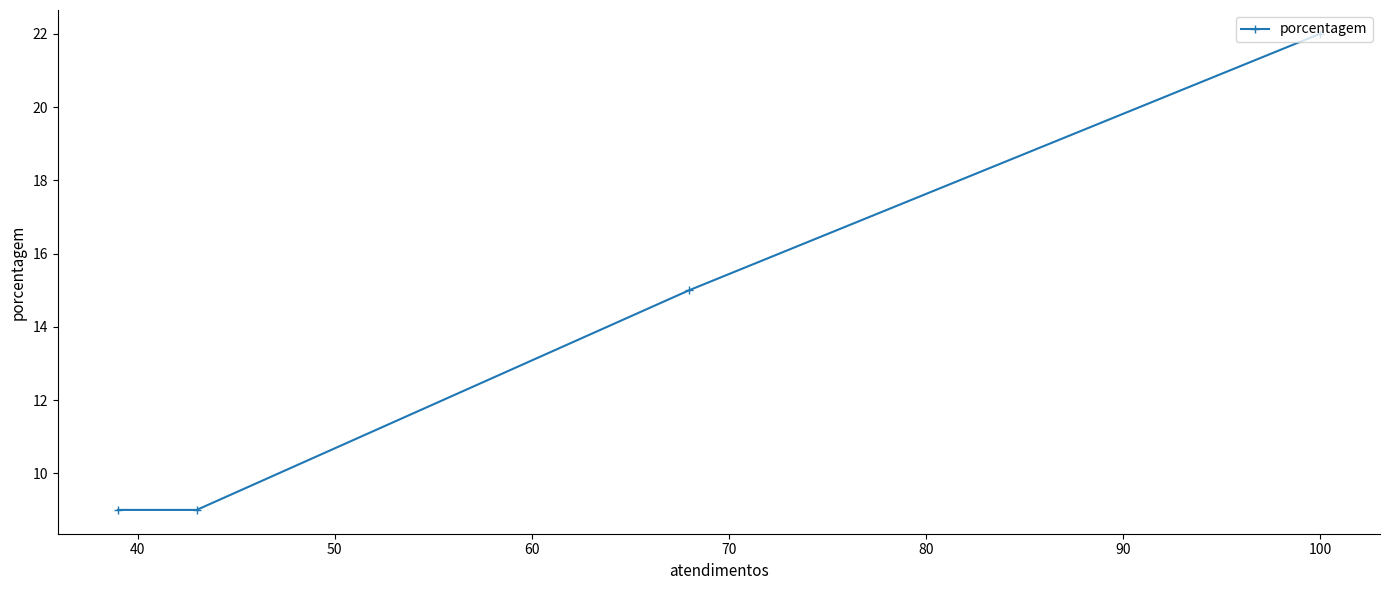

What is the average value?

14